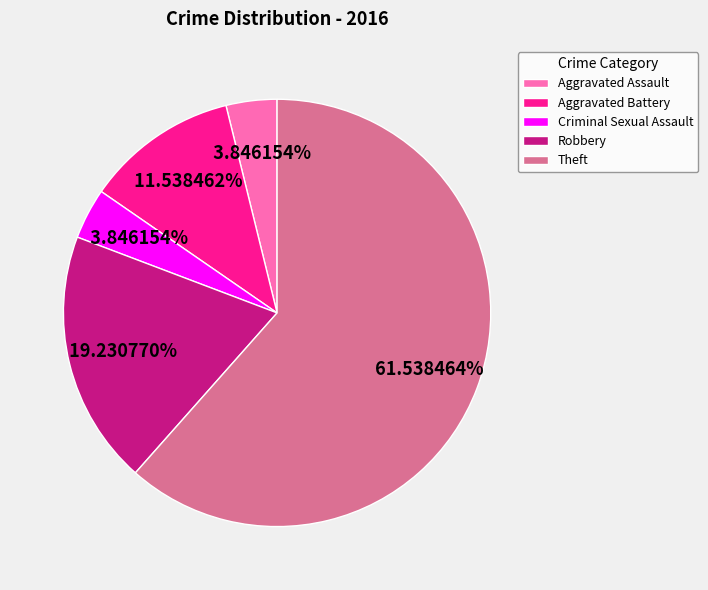

To the nearest percent, what is the difference between the largest and smallest slice percentages?

58%